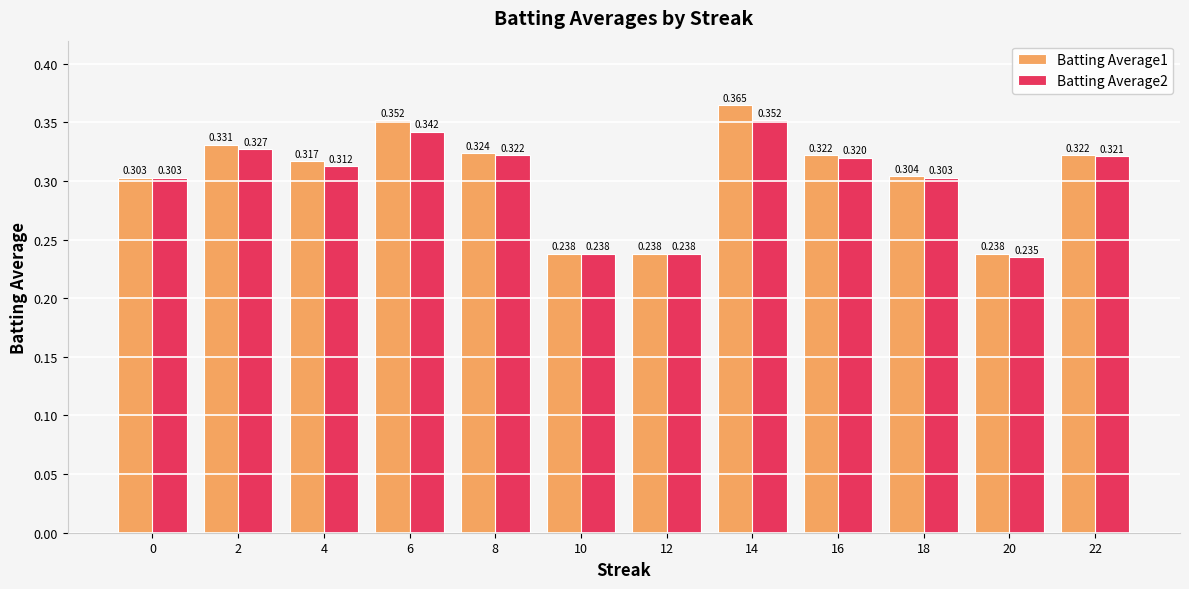

How many distinct data groups are displayed?

2